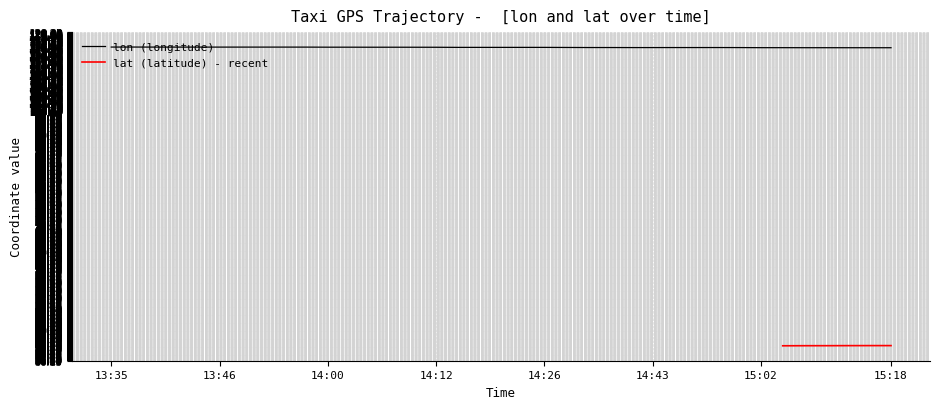

Reading left to right, list all the values displayed in this chart.

13:35=116.5	13:36=116.5	13:40=116.5	13:41=116.5	13:45=116.5	13:46=116.5	13:50=116.5	13:51=116.5	13:55=116.5	13:56=116.5	14:00=116.5	14:01=116.4	14:05=116.4	14:06=116.4	14:11=116.4	14:12=116.4	14:16=116.4	14:17=116.4	14:21=116.4	14:22=116.4	14:26=116.4	14:32=116.4	14:37=116.4	14:38=116.4	14:42=116.4	14:43=116.4	14:47=116.4	14:48=116.4	14:52=116.4	14:57=116.3	15:02=116.3	15:03=116.3	15:07=116.3	15:08=116.3	15:12=116.3	15:17=116.3	15:18=116.3